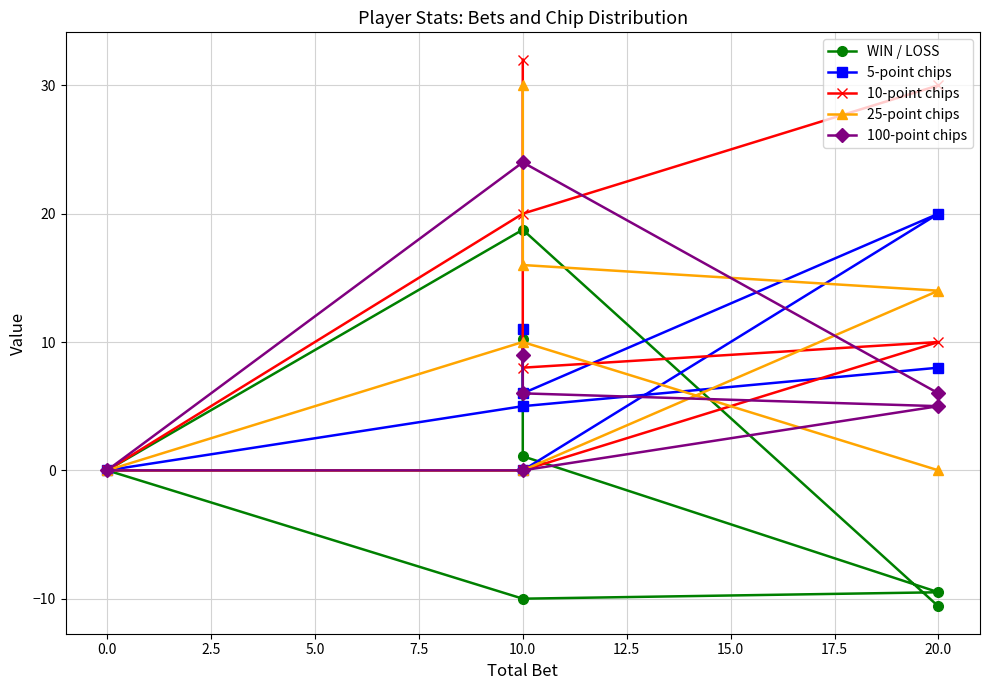

Between 2.5 and 12.5, which series saw the biggest shift?

10-point chips